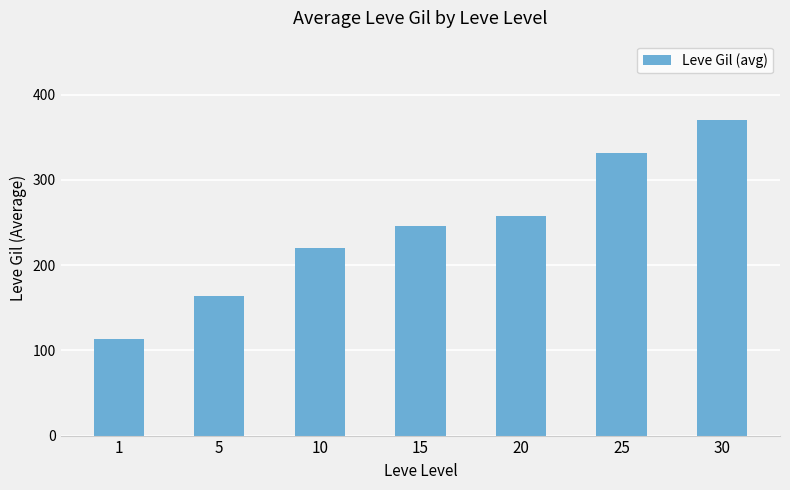

What is the maximum value shown in the chart?

370.8